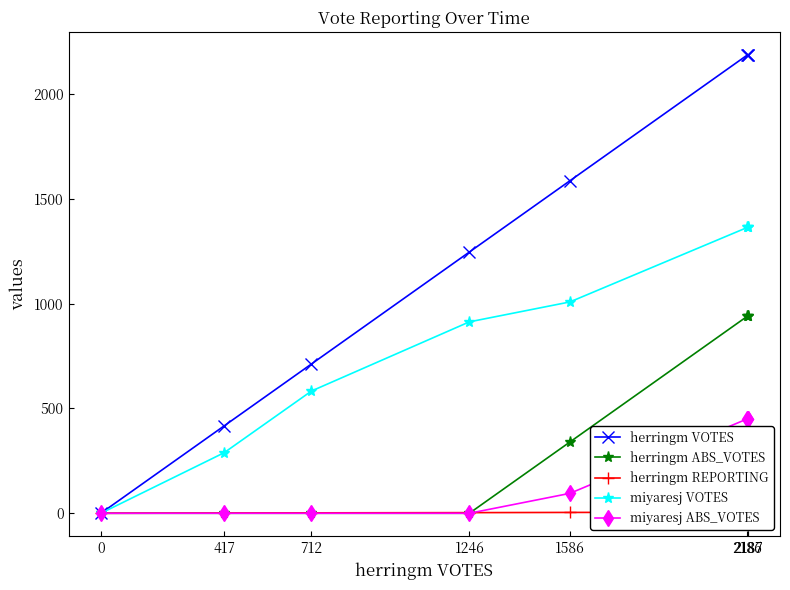

Reading left to right, what are all the values shown in this chart?

herringm VOTES: 0	417	712	1246	1586	2187	2186	2187
herringm ABS_VOTES: 0	0	0	0	340	941	940	941
herringm REPORTING: 0	1	2	3	4	5	5	5
miyaresj VOTES: 0	289	583	913	1008	1364	1364	1364
miyaresj ABS_VOTES: 0	0	0	0	95	451	451	451